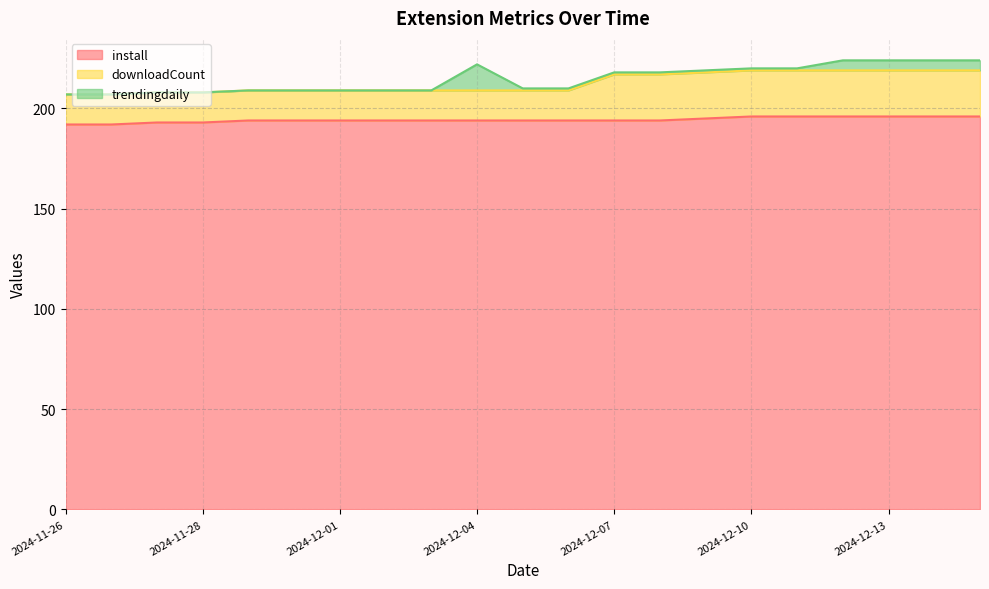

Which category has the highest value in the install series?

2024-12-10